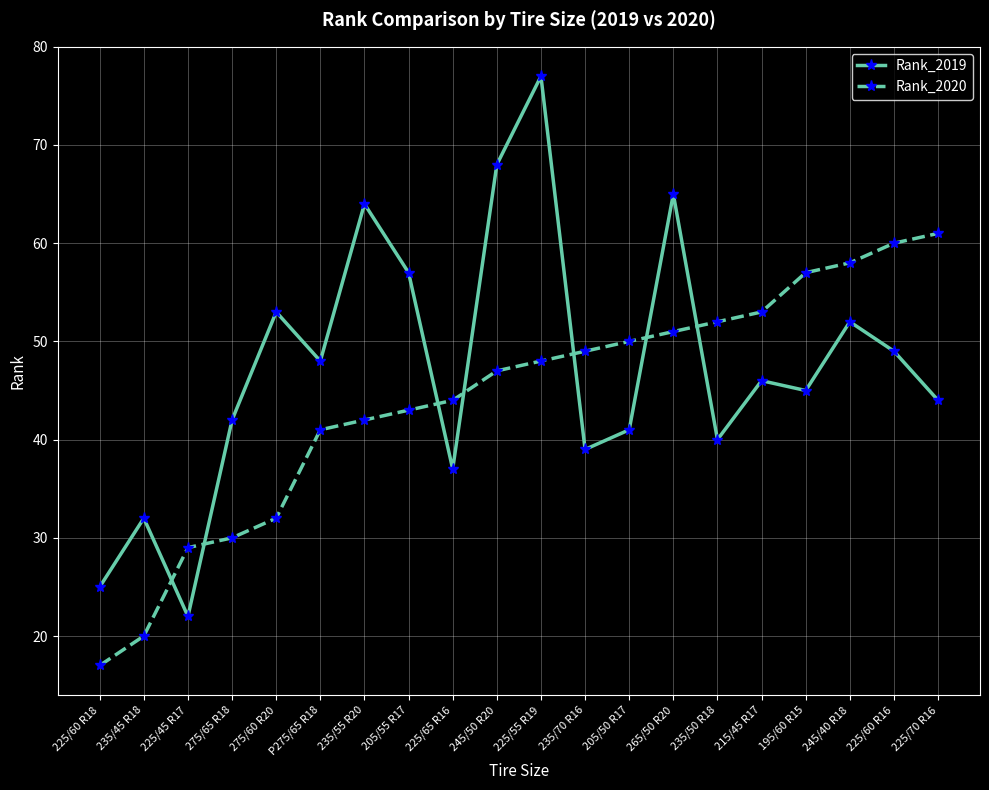

Between which two adjacent categories do Rank_2019 and Rank_2020 first intersect?

235/45 R18 and 225/45 R17